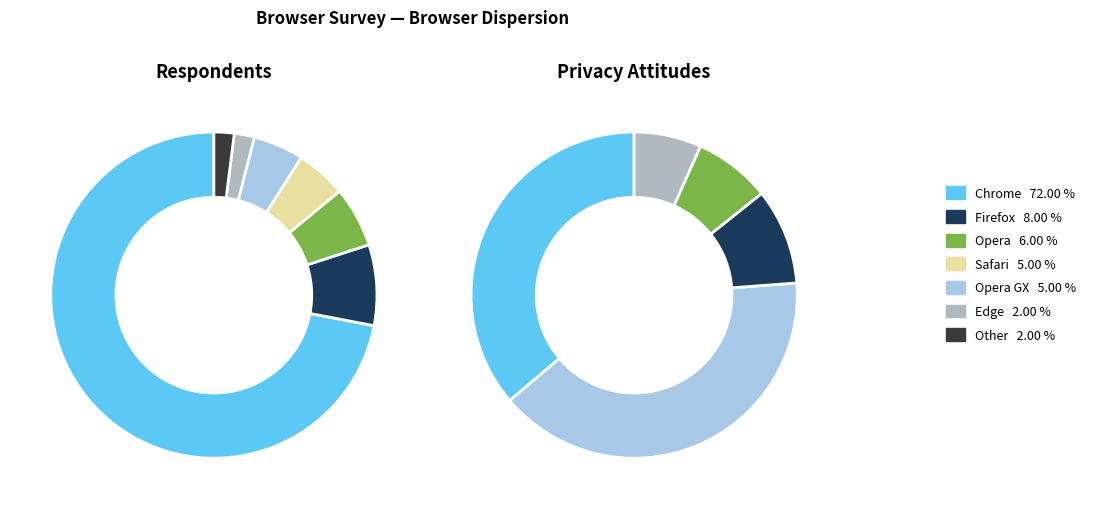

Is it true that Chrome is 72% of the pie?

True